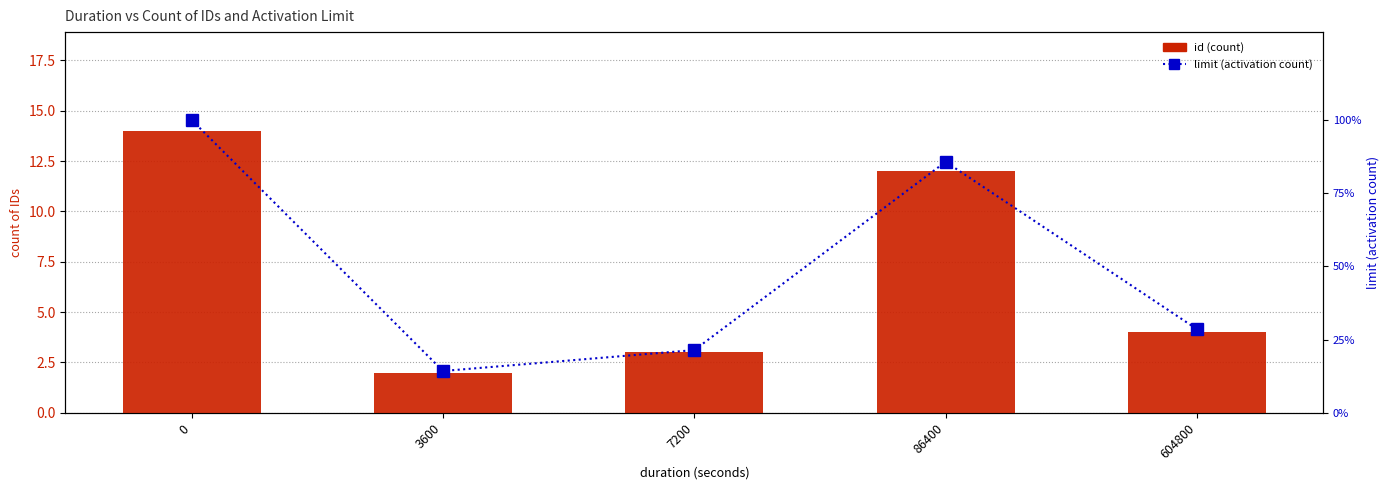

At which label does id (count) reach its minimum?

3600